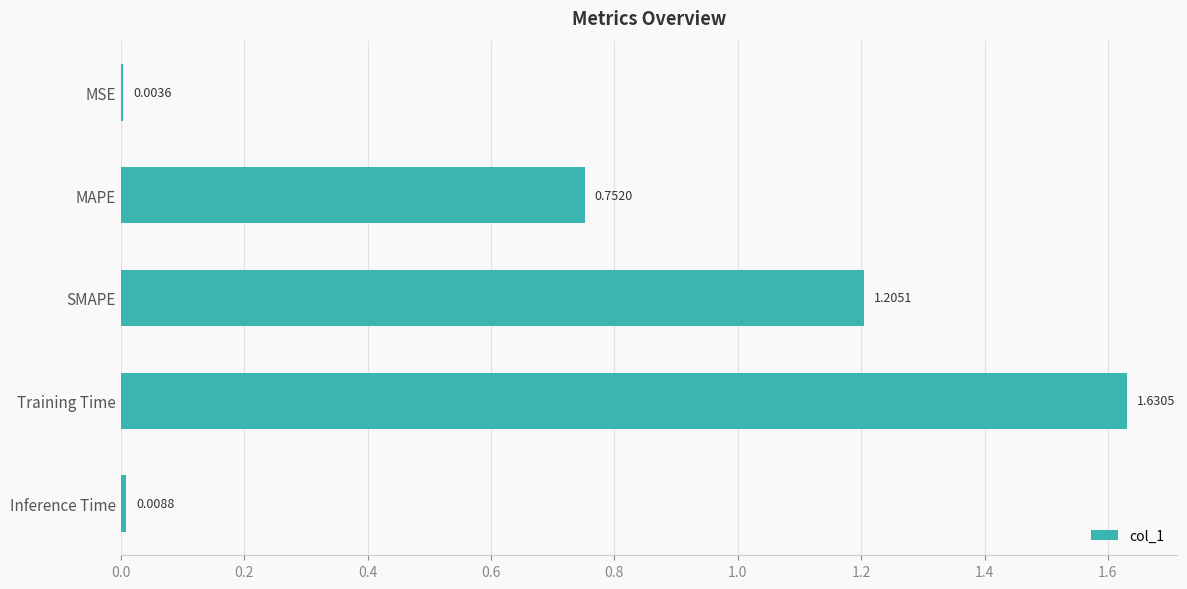

What is the sum of all values?

3.6